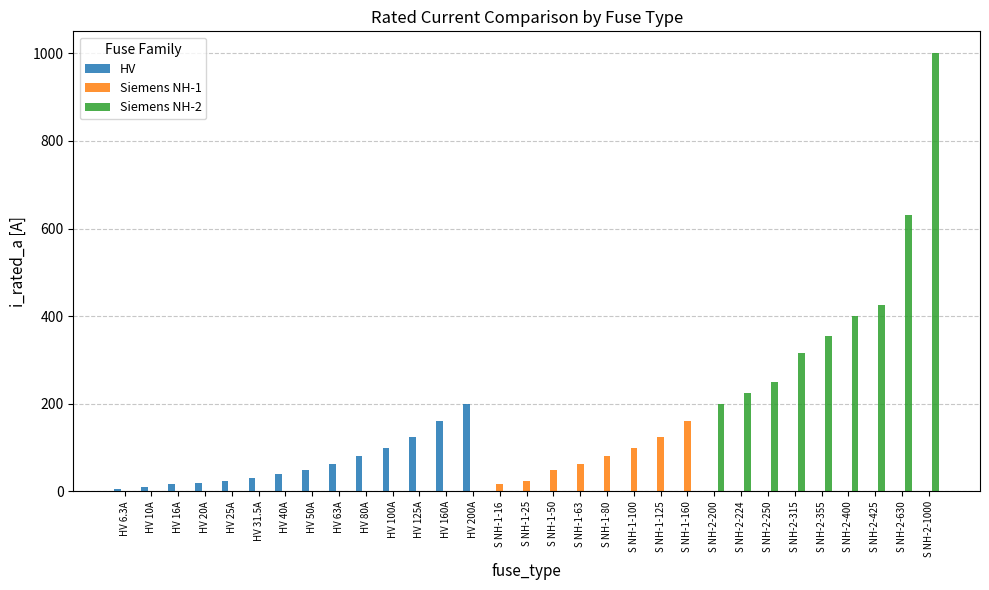

True or false: Siemens NH-1 has a value of 60.3 at S NH-1-160.

False